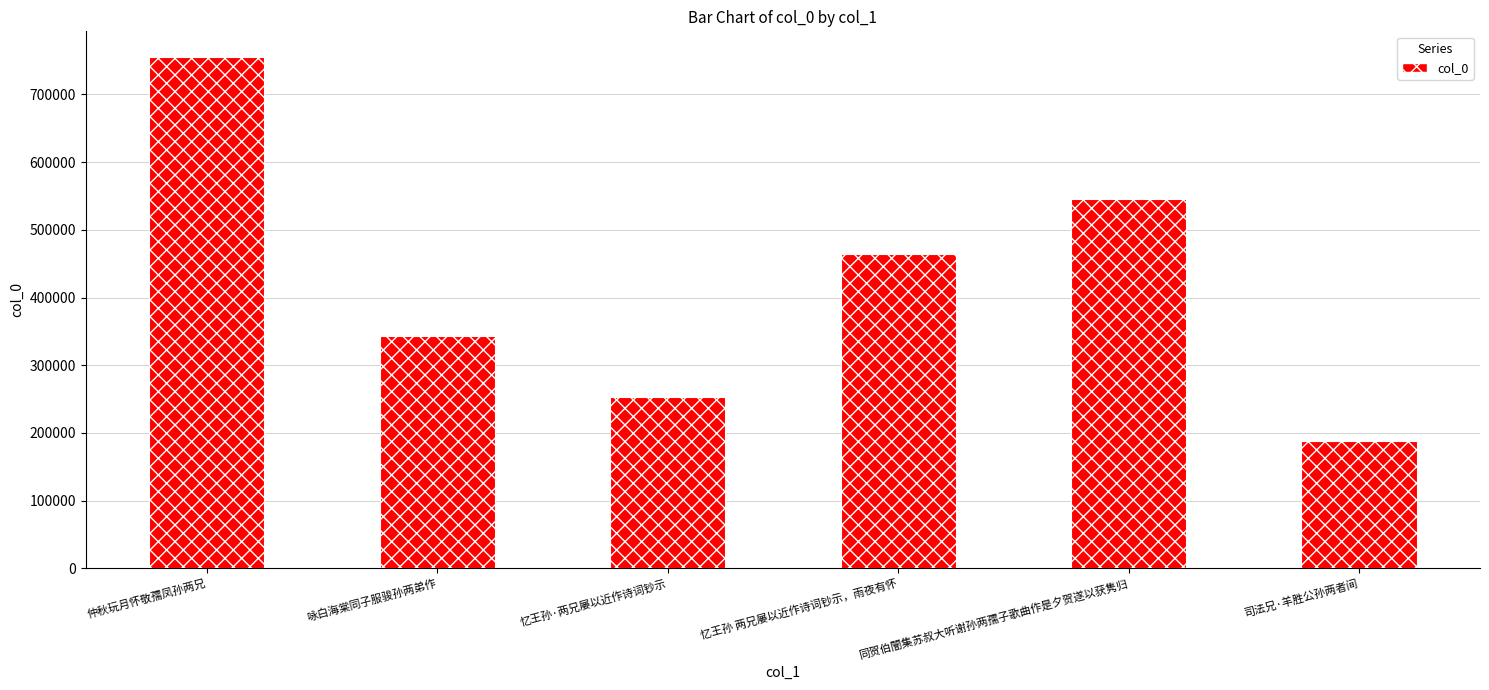

Between 忆王孙·两兄屡以近作诗词钞示 and 咏白海棠同子服骏孙两弟作, which is larger?

咏白海棠同子服骏孙两弟作